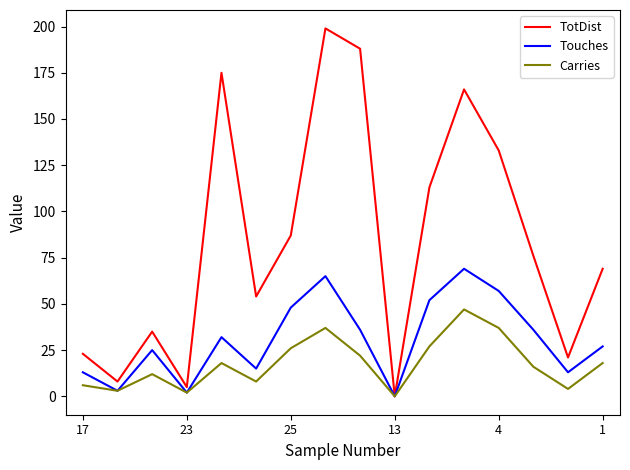

Which series has the largest range (max minus min)?

TotDist